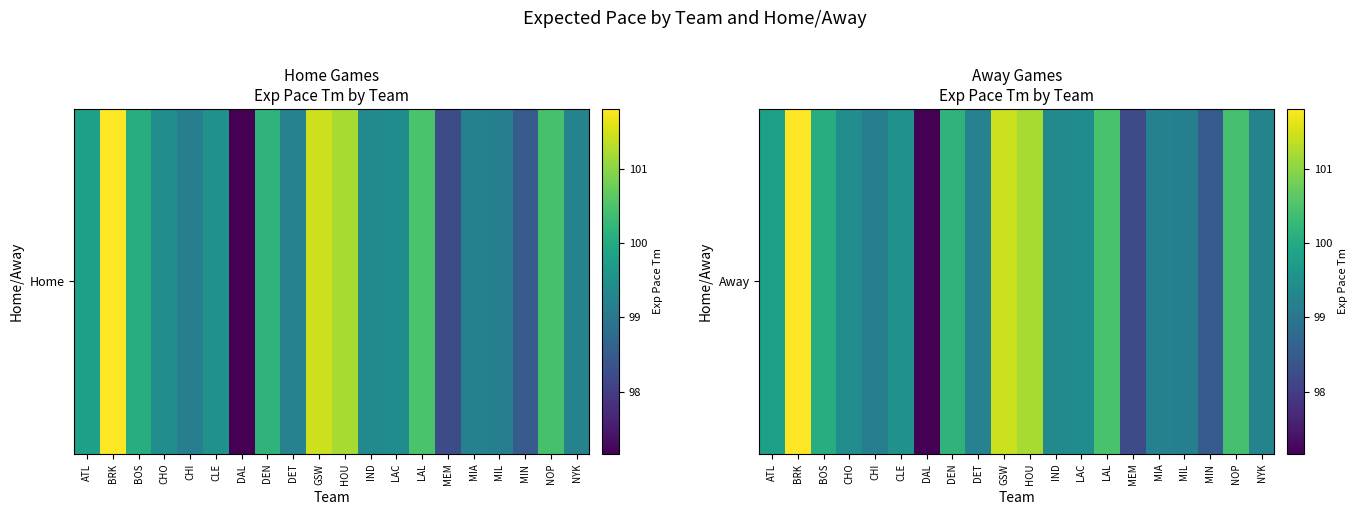

What is the average value?

99.6